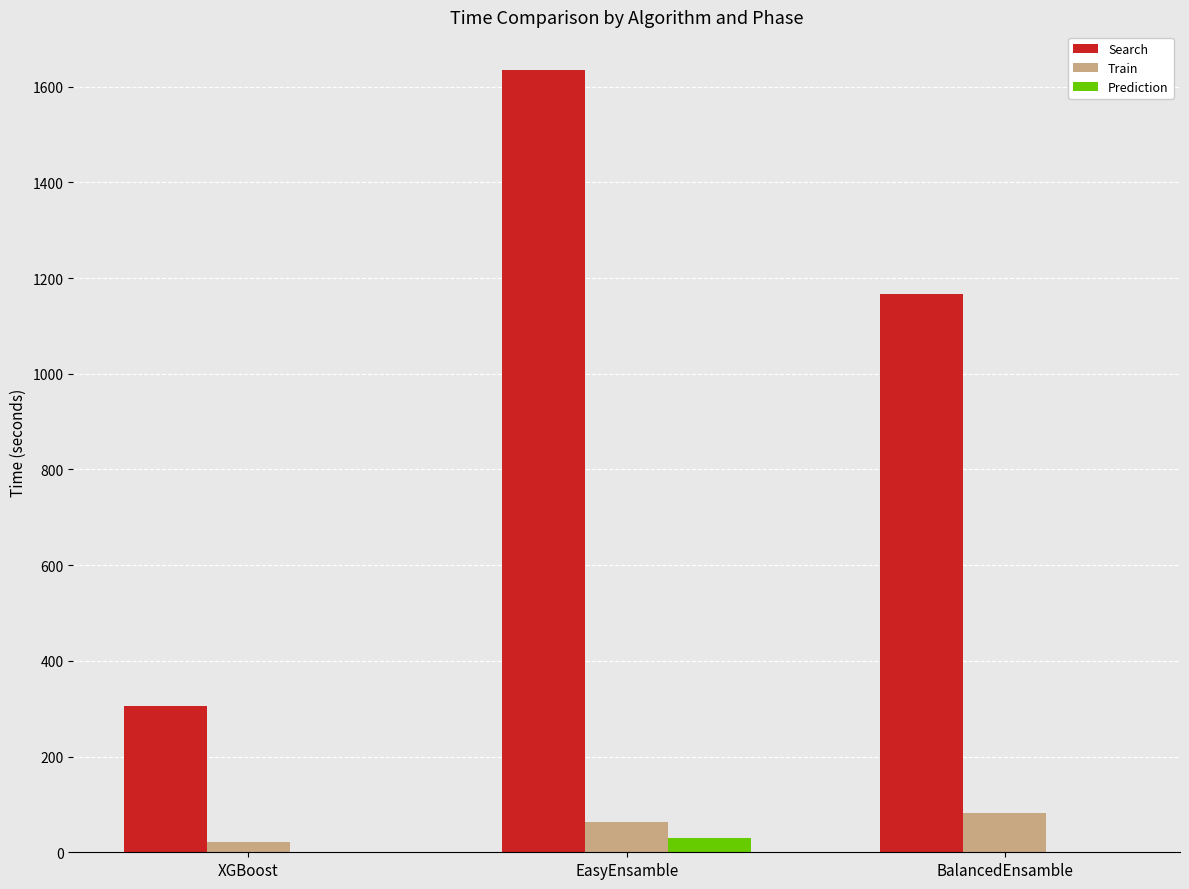

How many groups of bars are there?

3